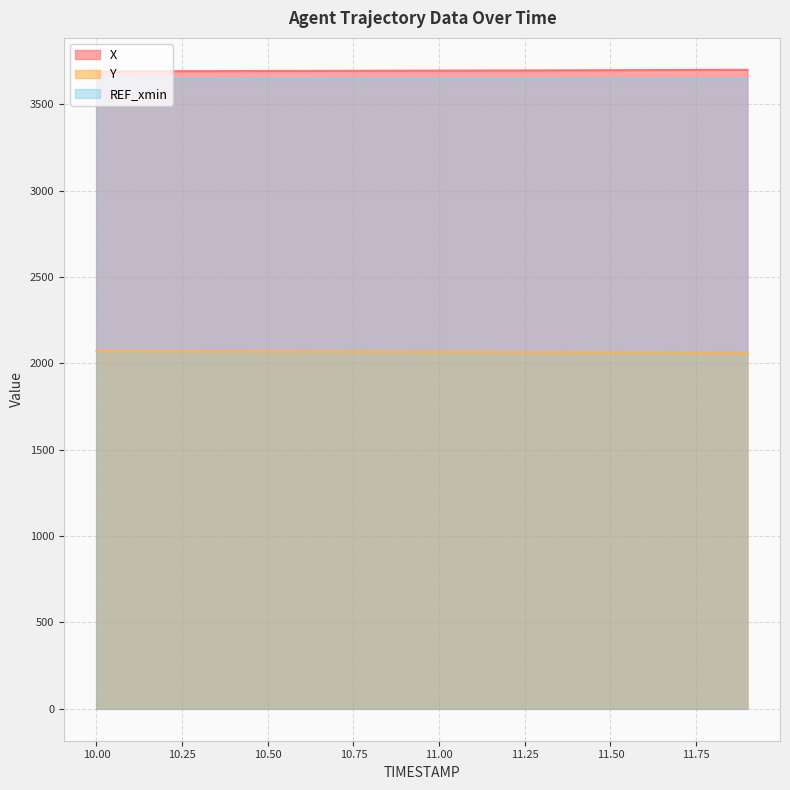

Does the chart have visible grid lines?

Yes